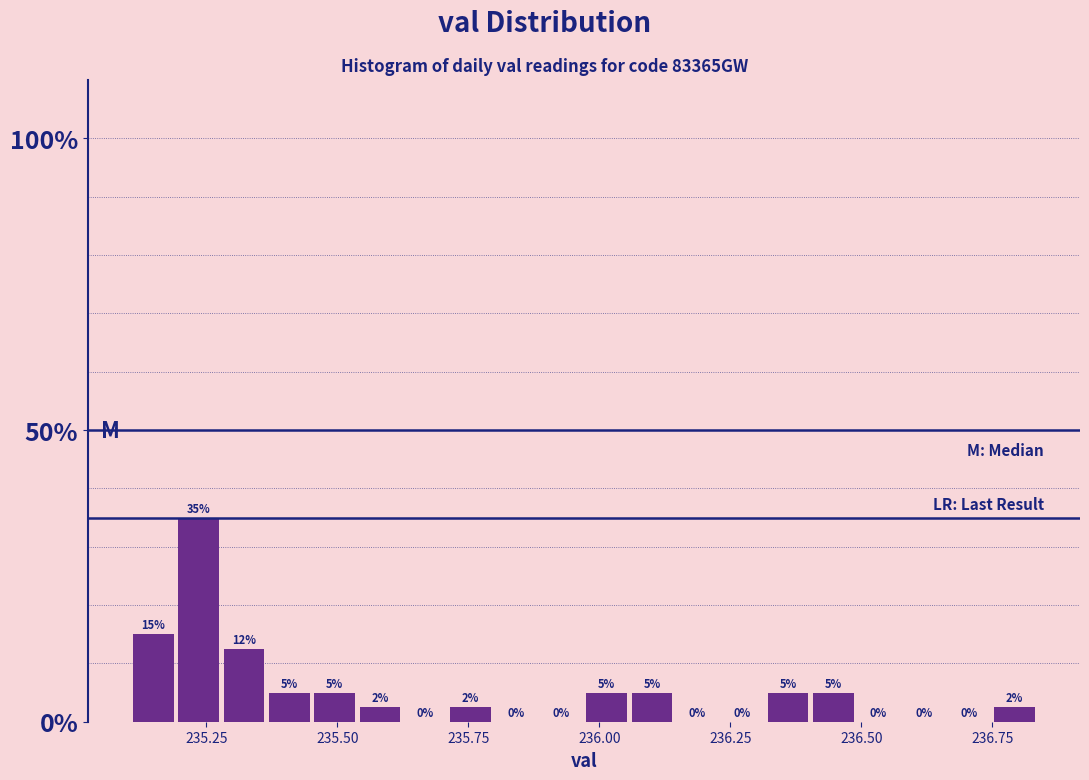

Around what value on the x-axis is the tallest bar? Give the approximate position of its centre, as read against the axis.

235.25